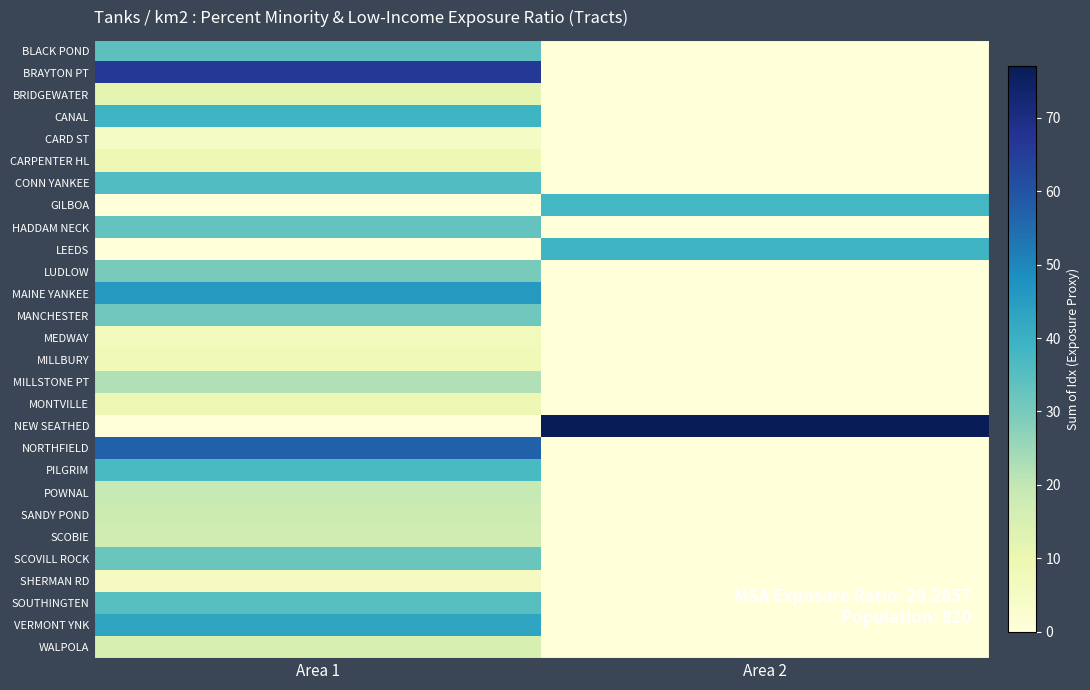

Which has a higher value, Area 2 or Area 1?

Area 1